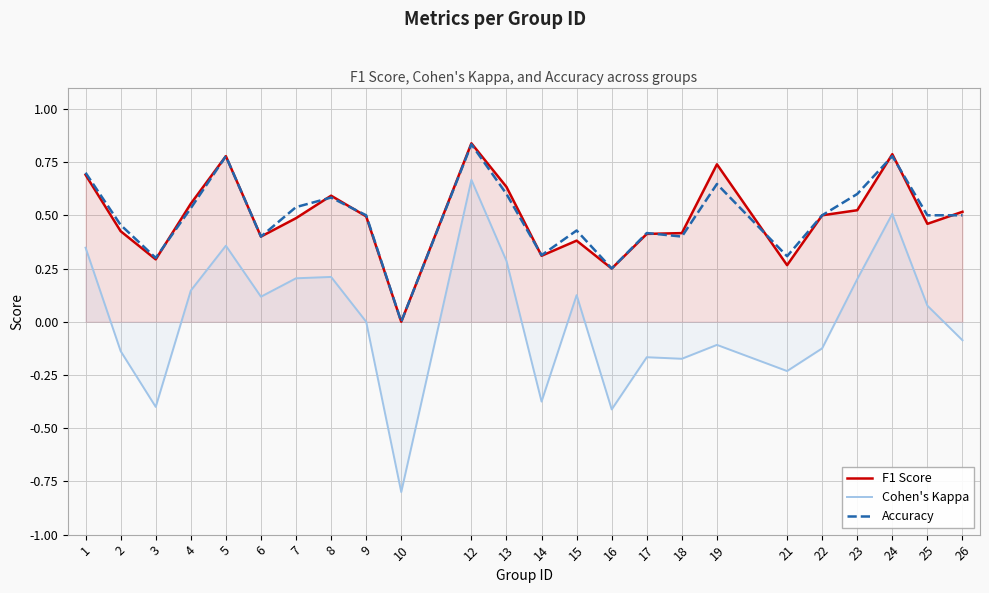

Reading right to left, list all the values displayed in this chart.

F1 Score: 0.5	0.5	0.8	0.5	0.5	0.3	0.7	0.4	0.4	0.2	0.4	0.3	0.6	0.8	0.0	0.5	0.6	0.5	0.4	0.8	0.6	0.3	0.4	0.7
Cohen's Kappa: -0.1	0.1	0.5	0.2	-0.1	-0.2	-0.1	-0.2	-0.2	-0.4	0.1	-0.4	0.3	0.7	-0.8	0.0	0.2	0.2	0.1	0.4	0.1	-0.4	-0.1	0.3
Accuracy: 0.5	0.5	0.8	0.6	0.5	0.3	0.6	0.4	0.4	0.2	0.4	0.3	0.6	0.8	0.0	0.5	0.6	0.5	0.4	0.8	0.5	0.3	0.5	0.7